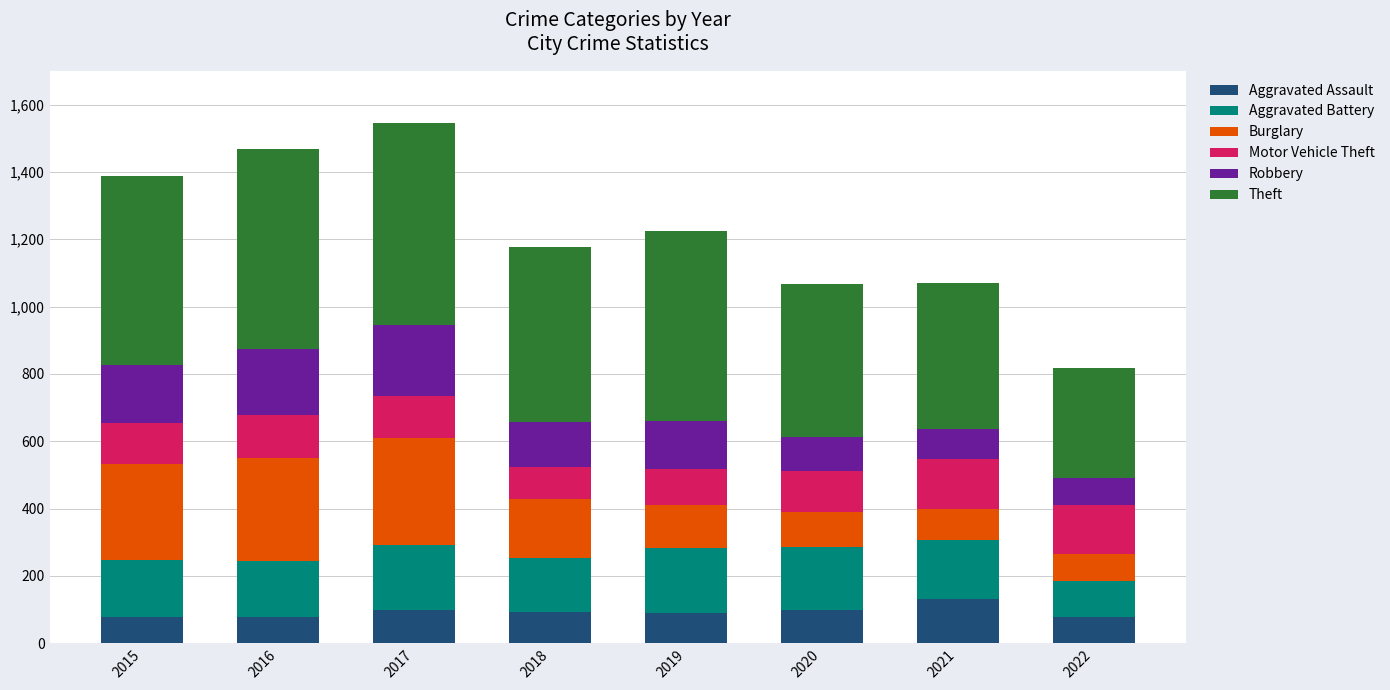

What is the lowest value of the Aggravated Assault series?

79